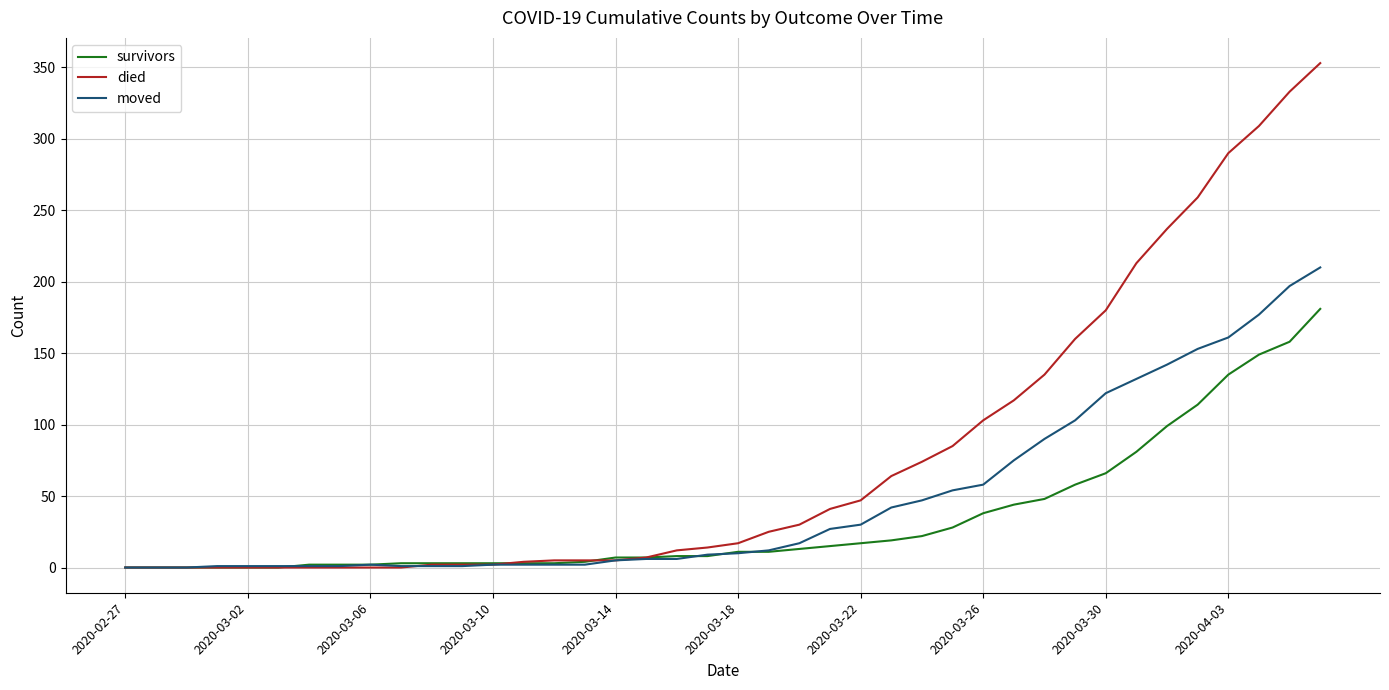

Which series has the widest spread of values?

died